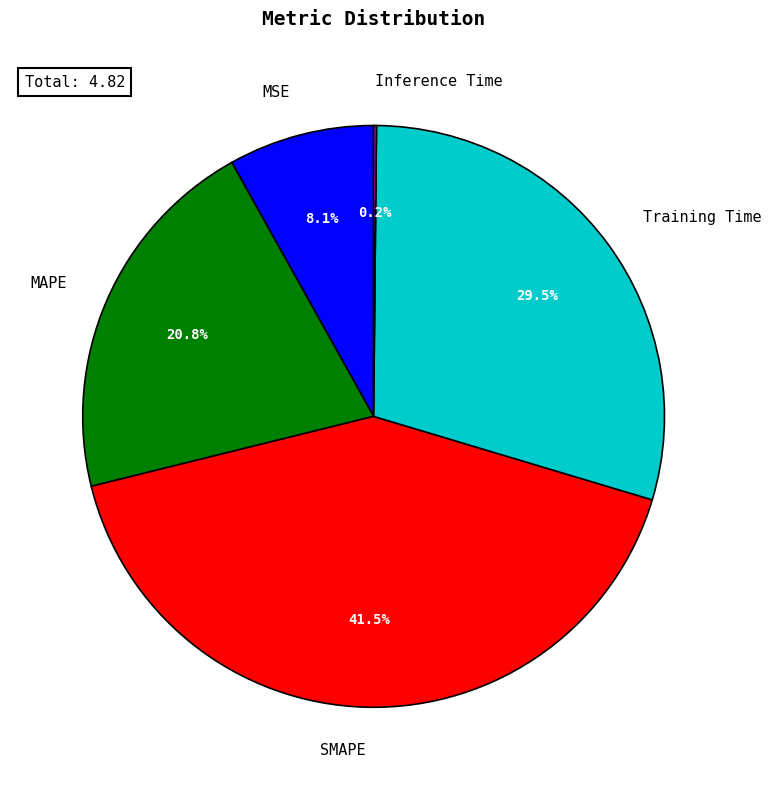

Which has a higher value, SMAPE or Training Time?

SMAPE